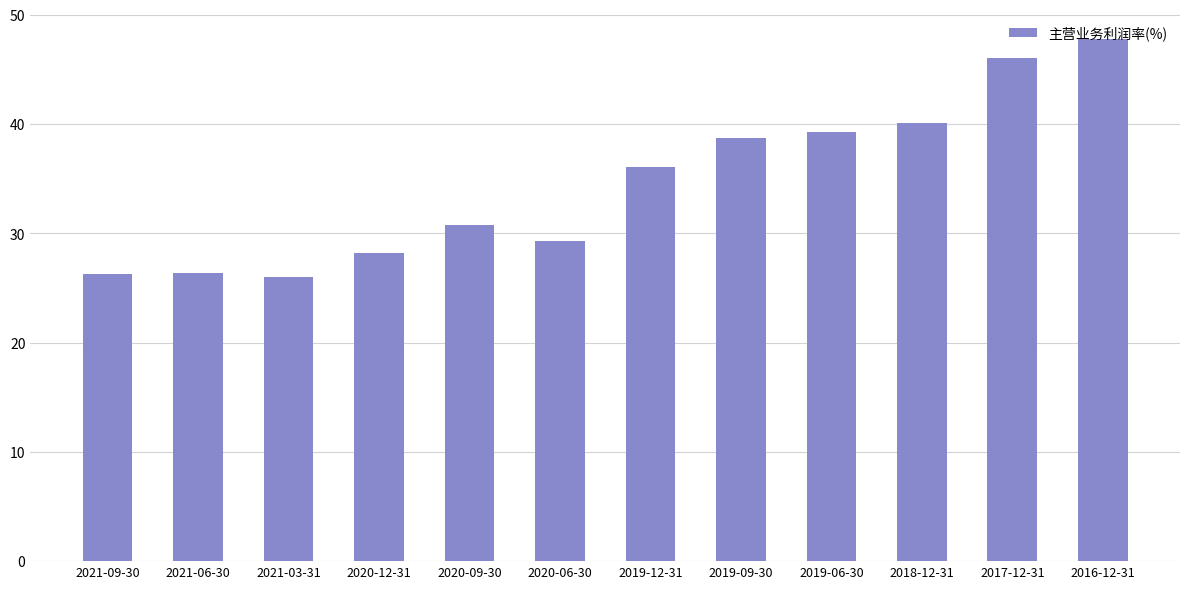

The chart shows a value of 25.5 at 2018-12-31. True or false?

False